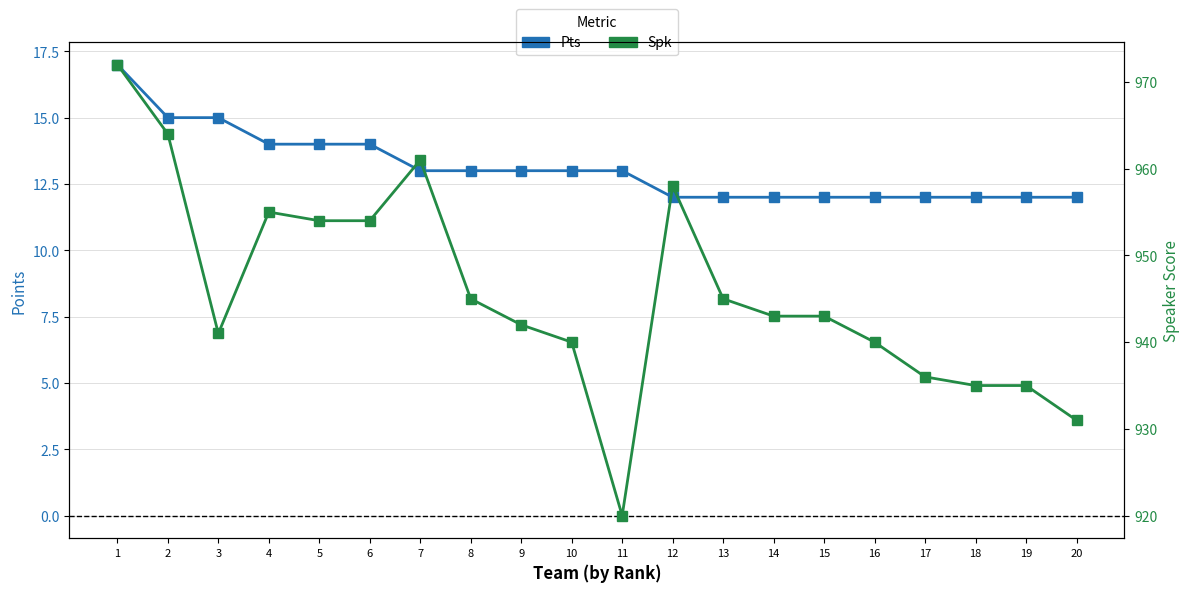

What is the minimum value for Pts?

12